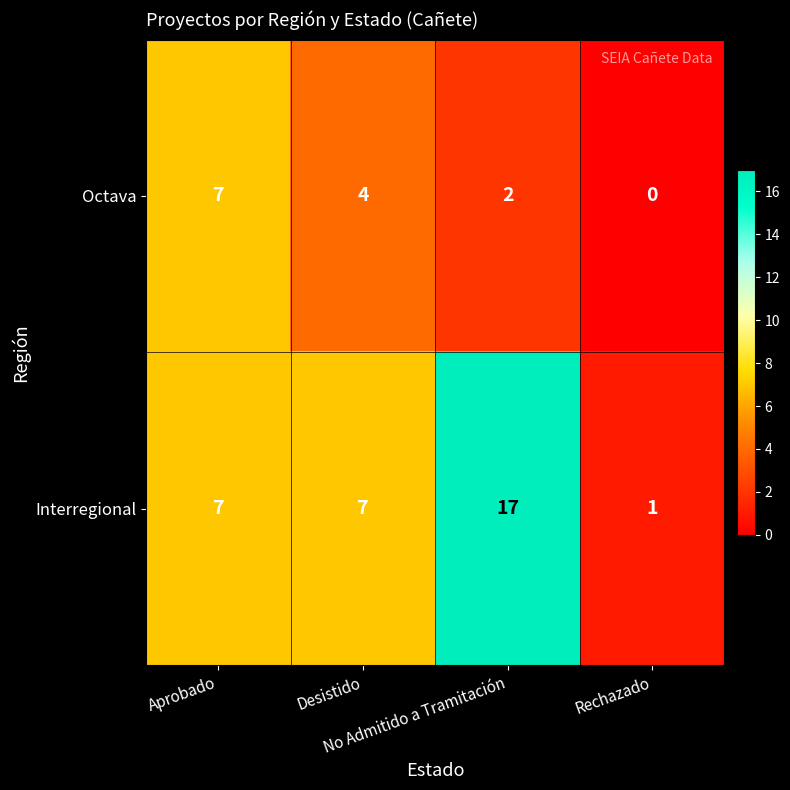

Which series has the largest total across all categories?

Interregional